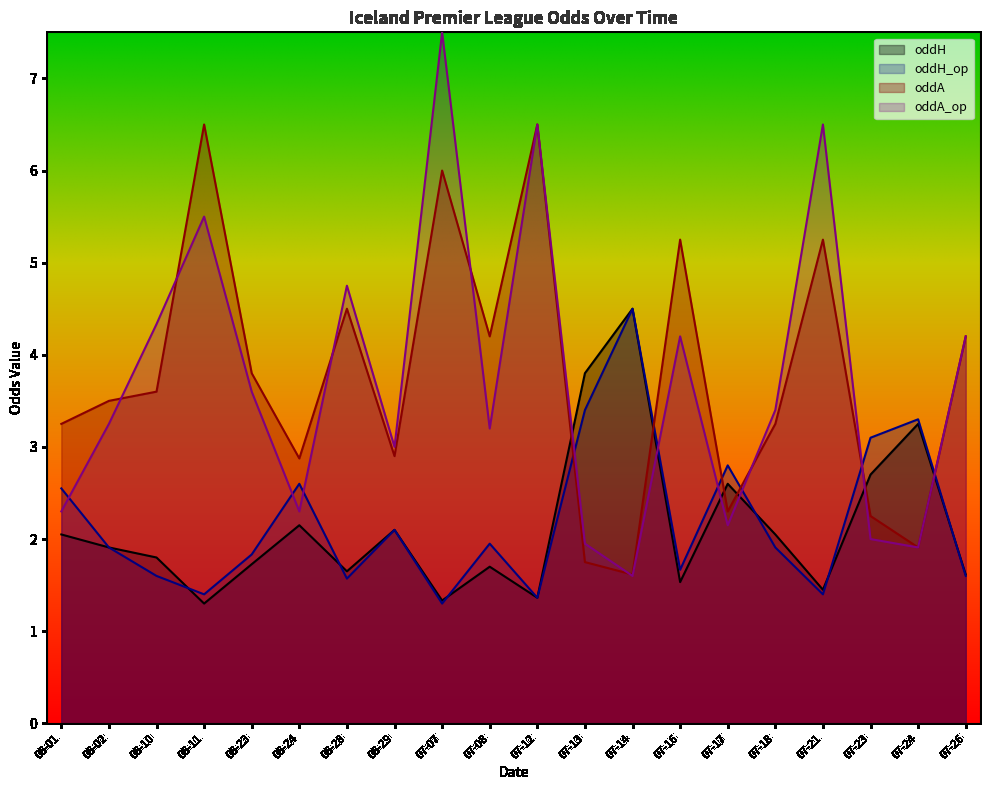

The value of oddH at 07-17 is 0.7. True or false?

False